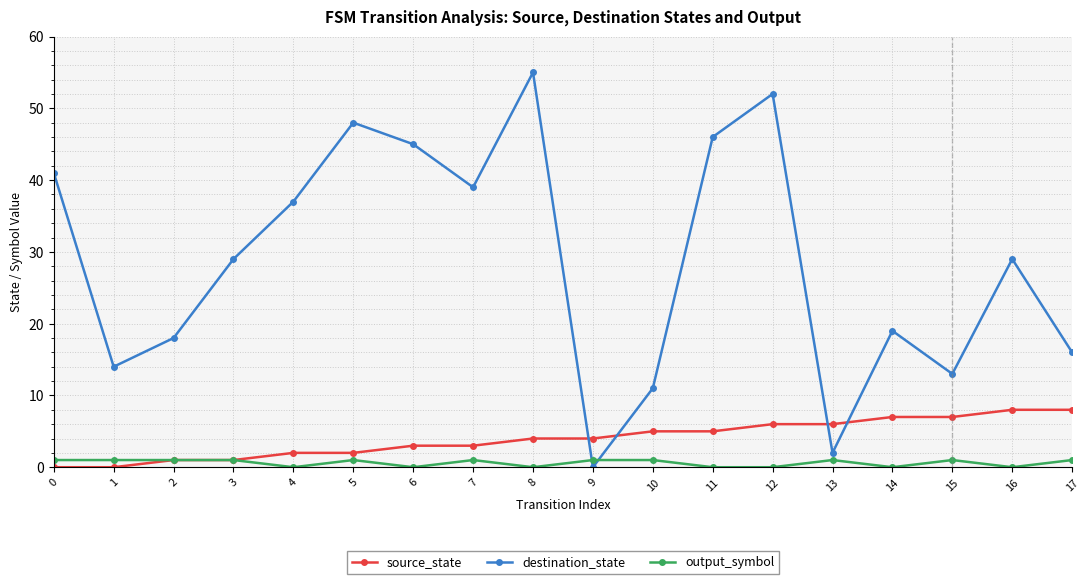

What is the maximum value shown in the chart?

55